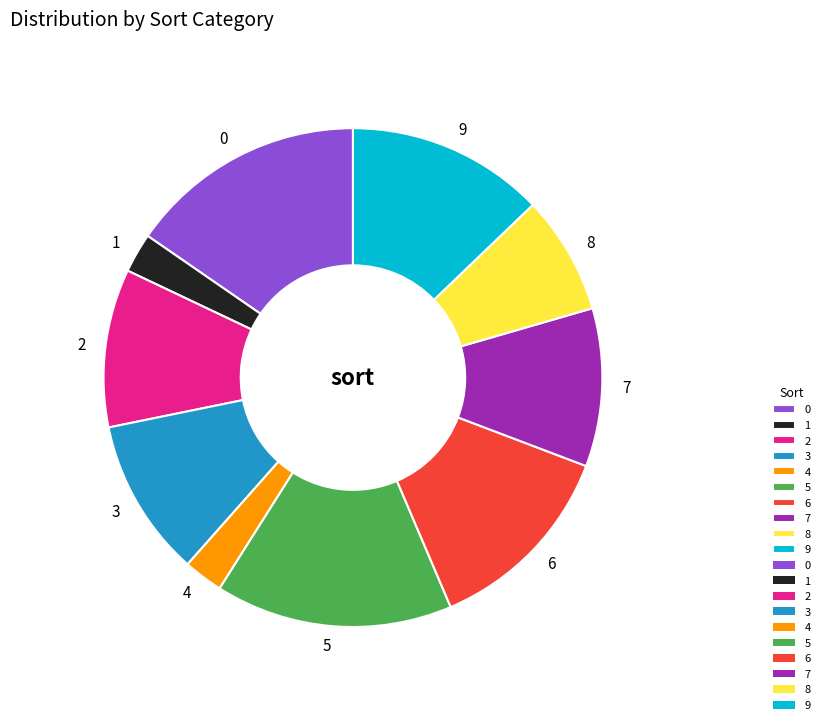

Count the number of slices in the pie.

10